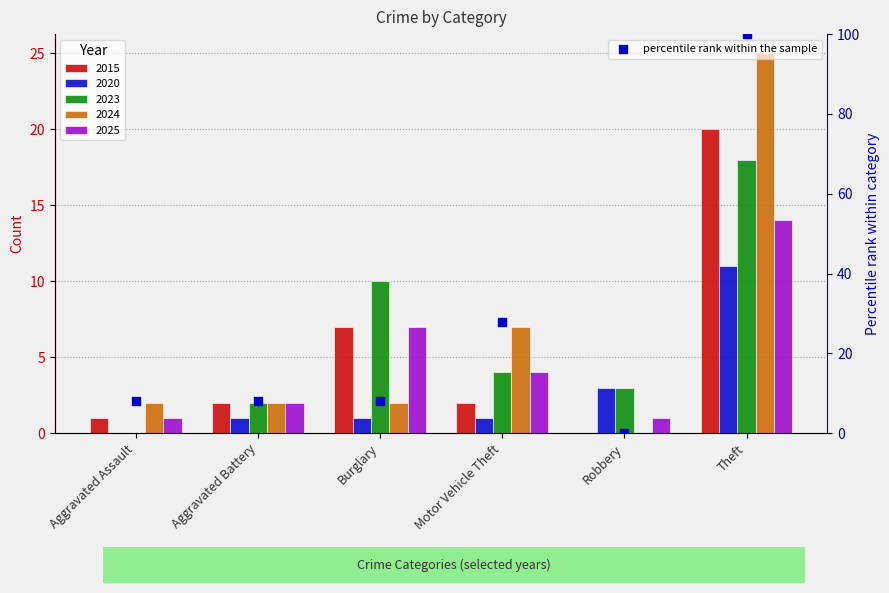

What is the change in value from Burglary to Motor Vehicle Theft?

+20